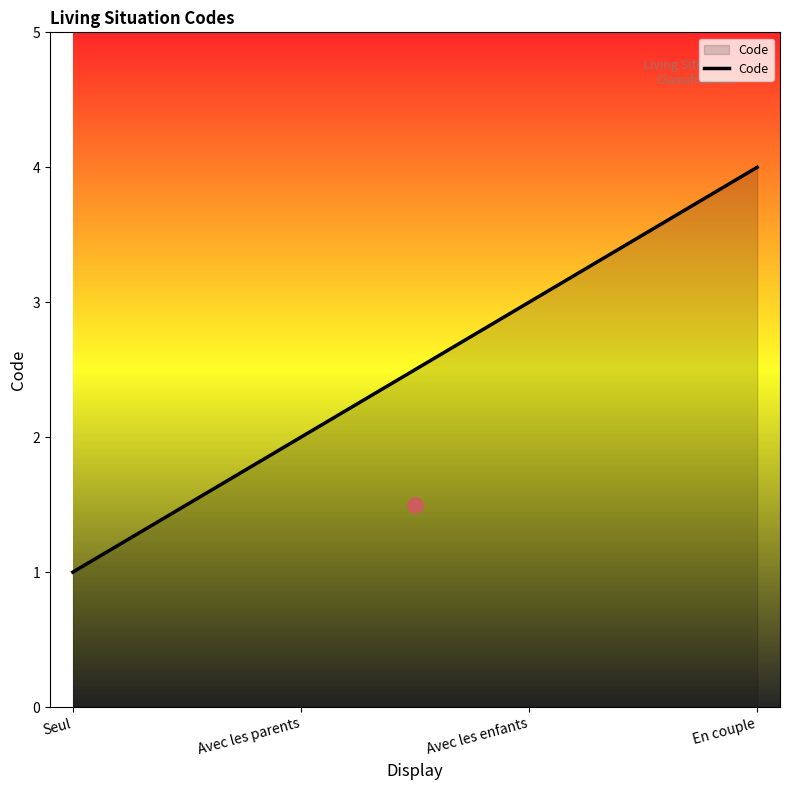

Between Seul and En couple, which is larger?

En couple